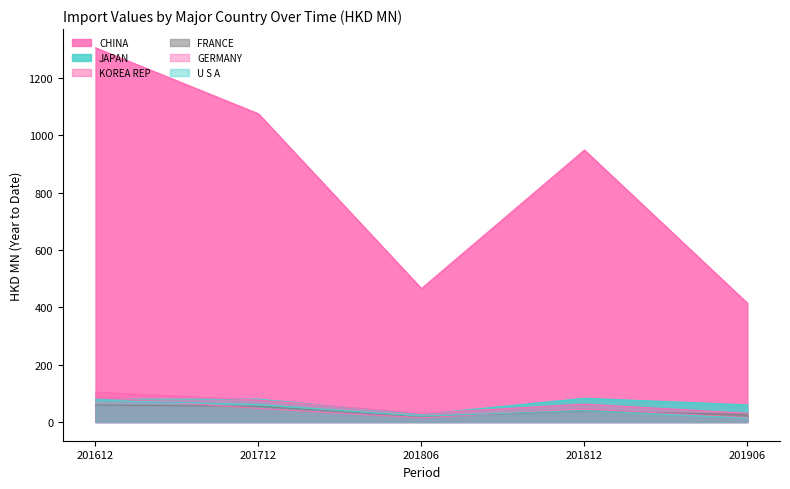

What is the difference between the maximum and second lowest values in the GERMANY series?

70.8